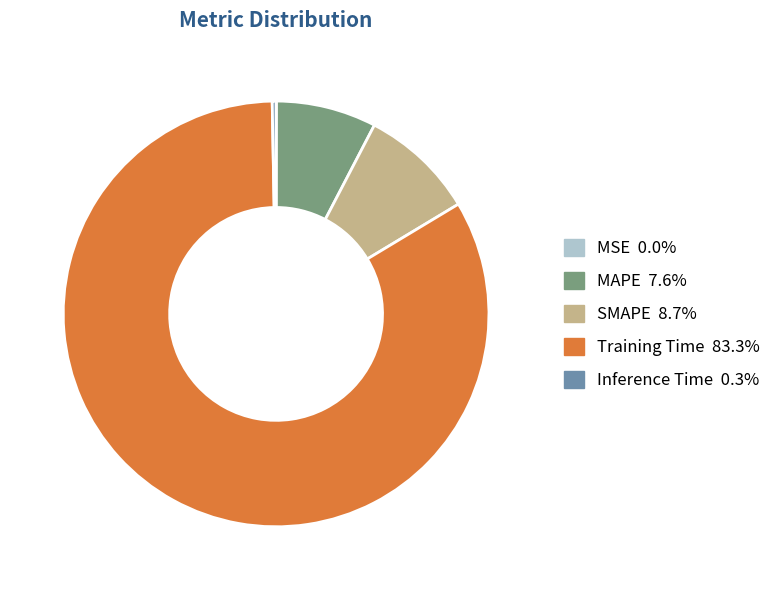

Do Training Time and SMAPE together represent more than half of the pie?

Yes